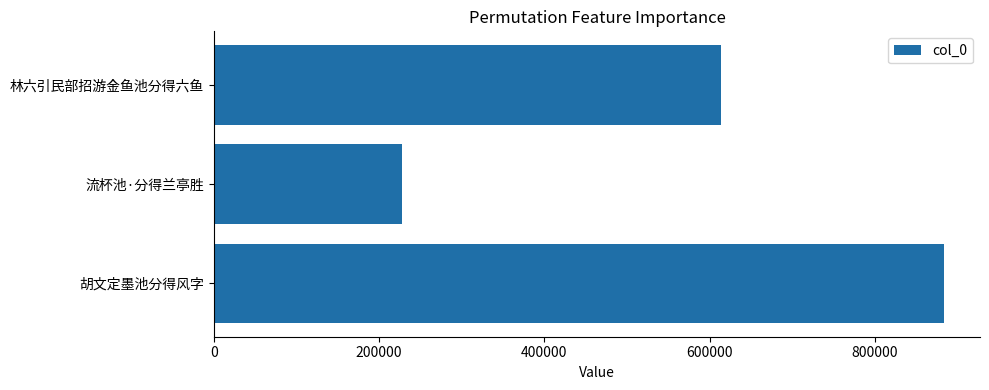

List the labels in order of value, smallest first.

流杯池·分得兰亭胜, 林六引民部招游金鱼池分得六鱼, 胡文定墨池分得风字